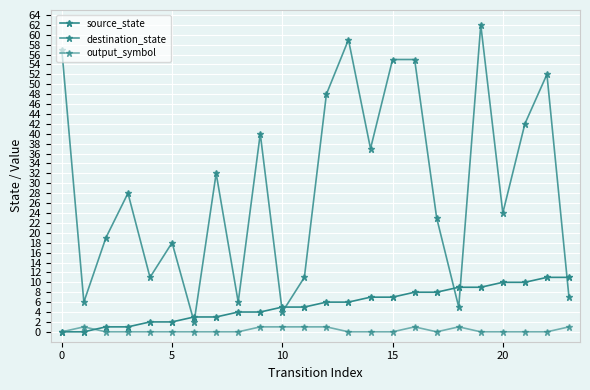

What is the difference between the maximum and minimum values in the output_symbol series?

1